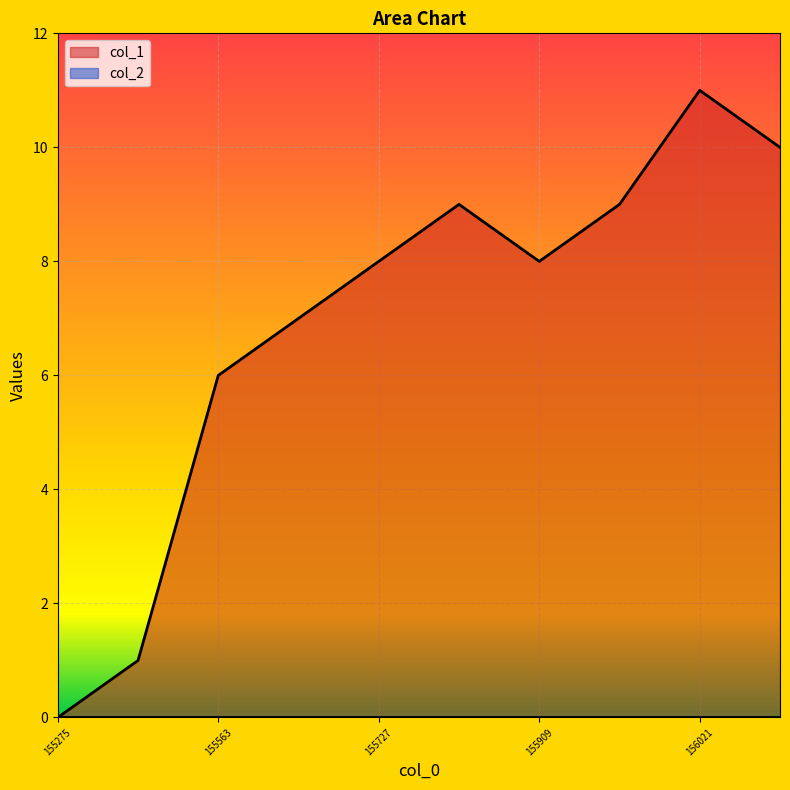

Which series has the widest spread of values?

col_1